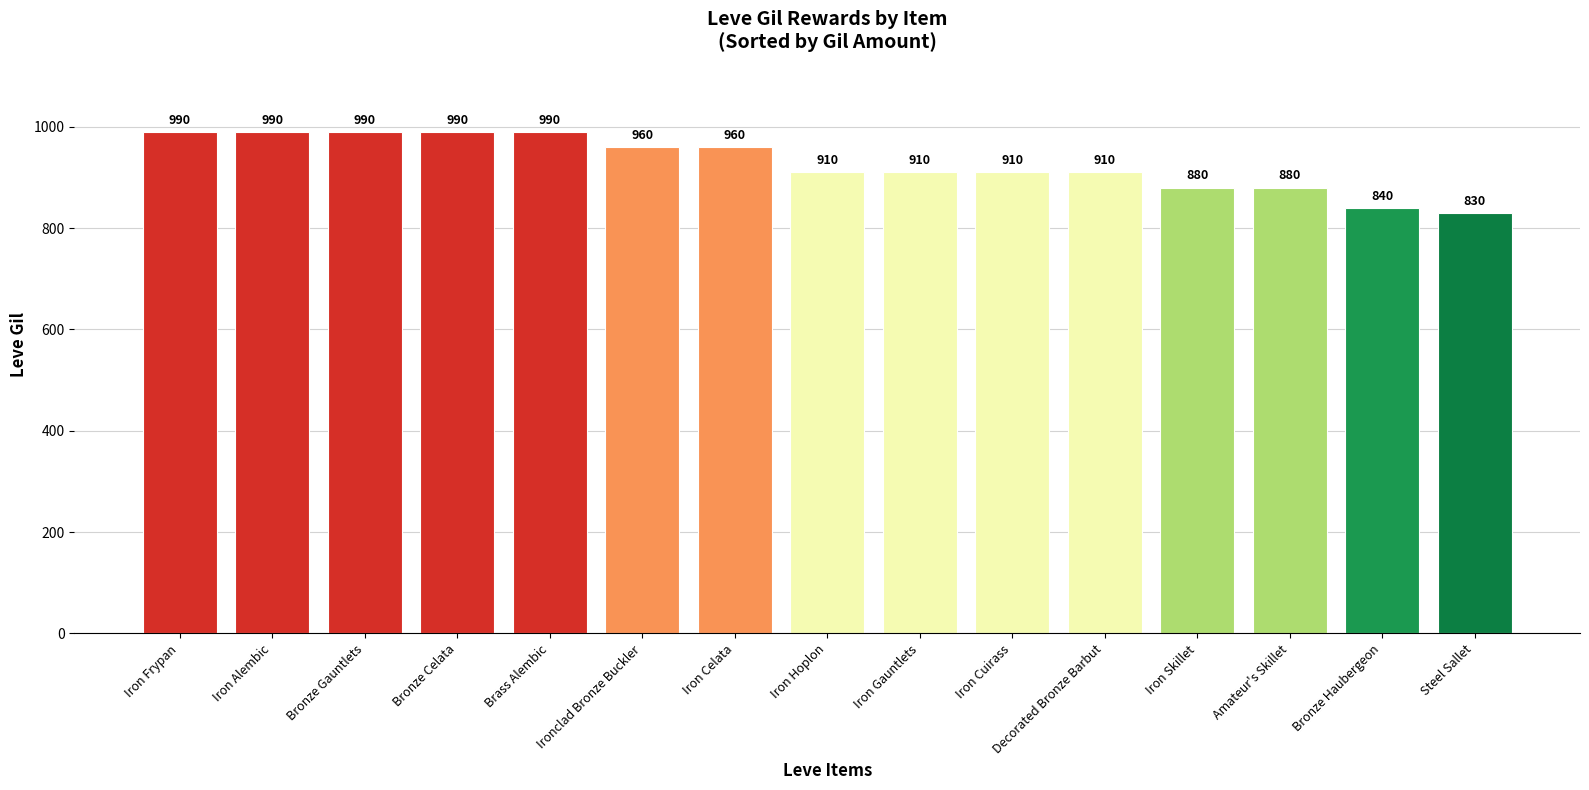

Reading right to left, extract all data points from this chart.

830	840	880	880	910	910	910	910	960	960	990	990	990	990	990